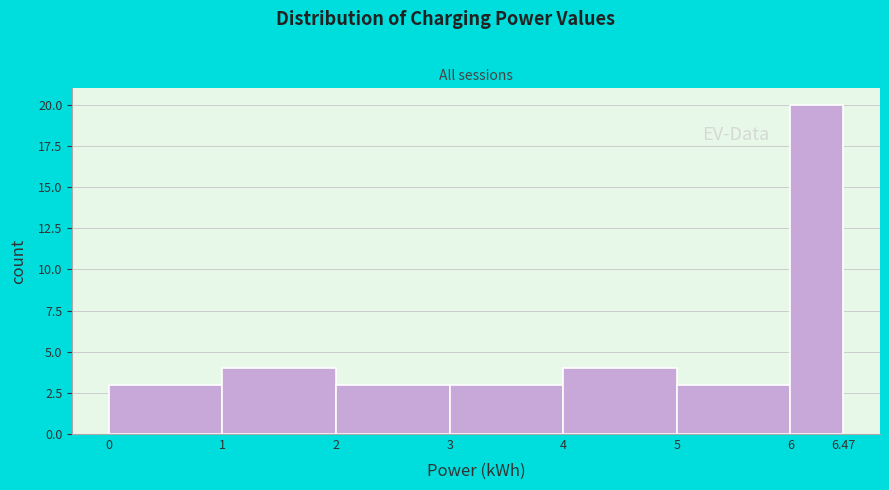

Reading left to right, list every bar in this chart as the range it spans on the x-axis followed by its height. The values are not printed on the chart, so give them approximately, as read against the axis.

0 to 1: 3
1 to 2: 4
2 to 3: 3
3 to 4: 3
4 to 5: 4
5 to 6: 3
6 to 6.47: 20